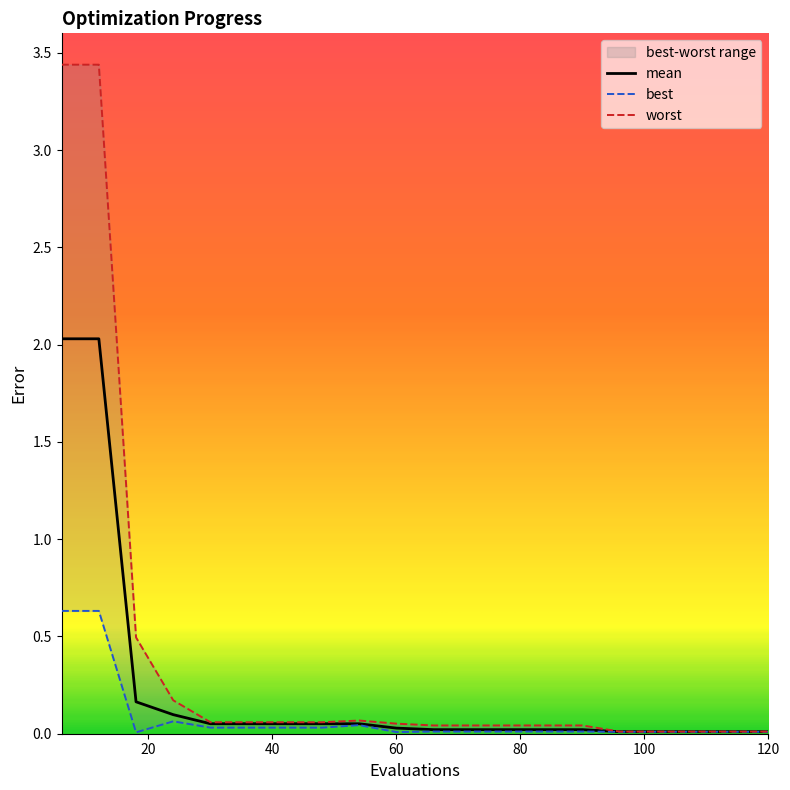

List the series in order of their peak value, highest first.

worst, mean, best